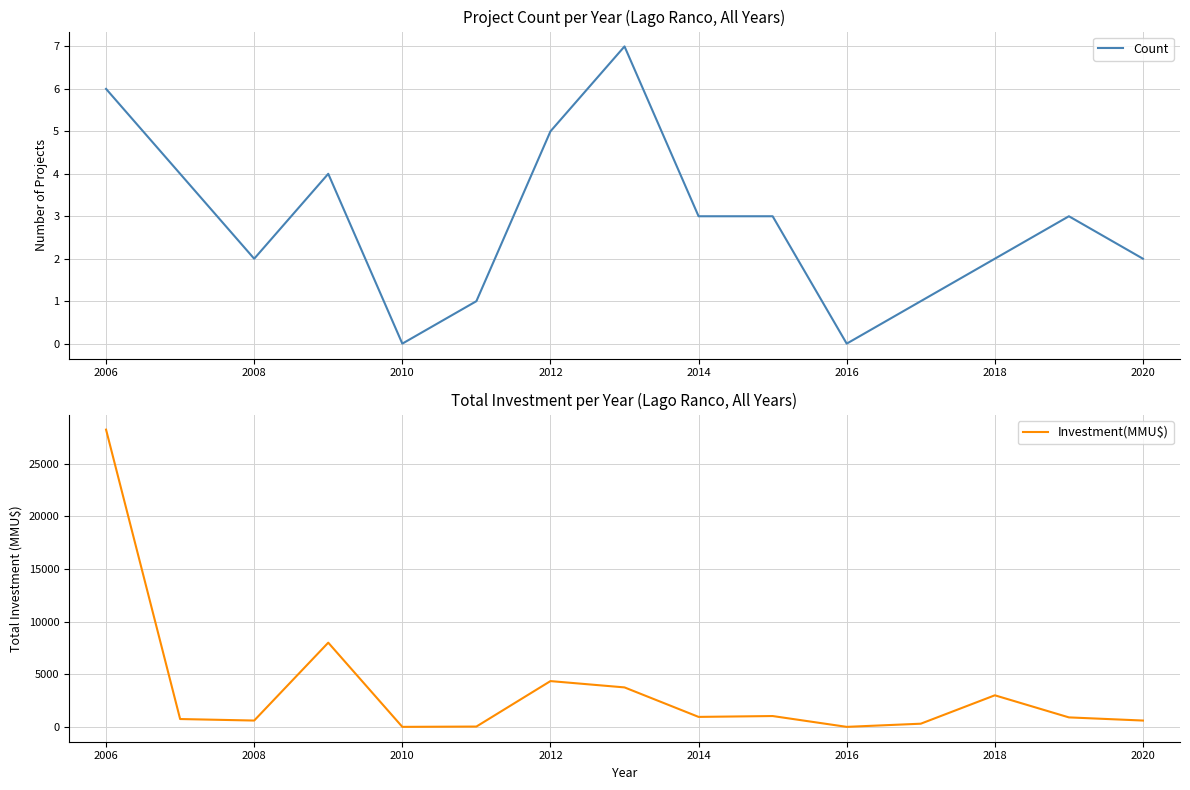

Is it true that Investment(MMU$) equals 600 at 2008?

True